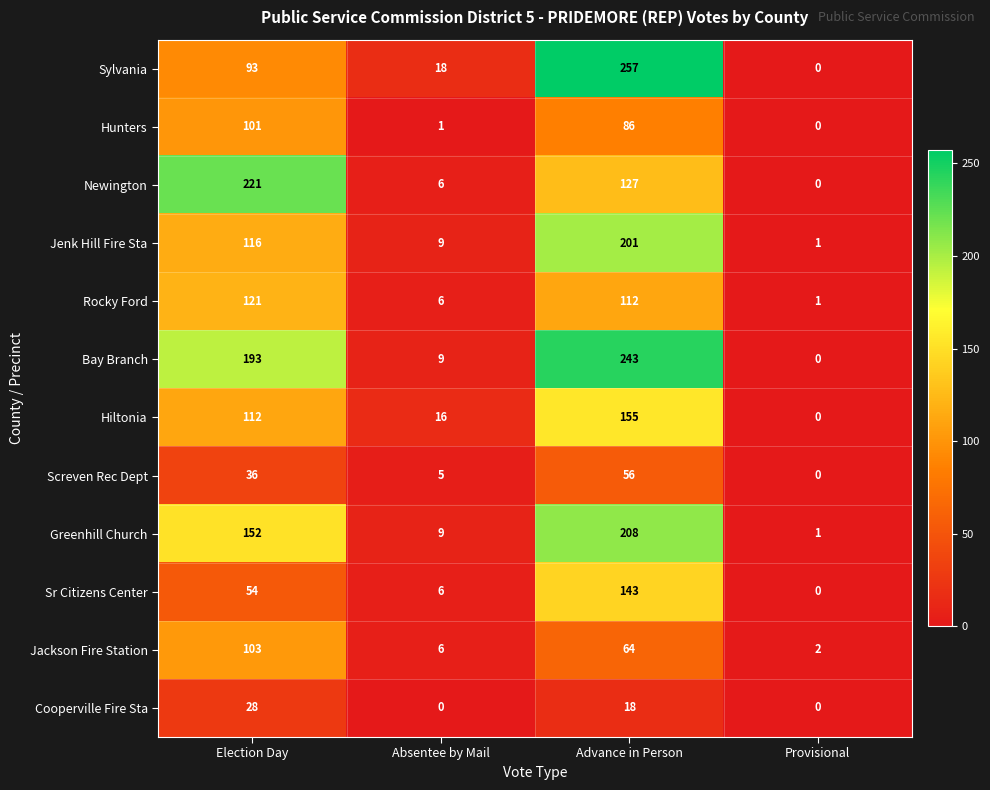

The value of Bay Branch at Absentee by Mail is 9. True or false?

True